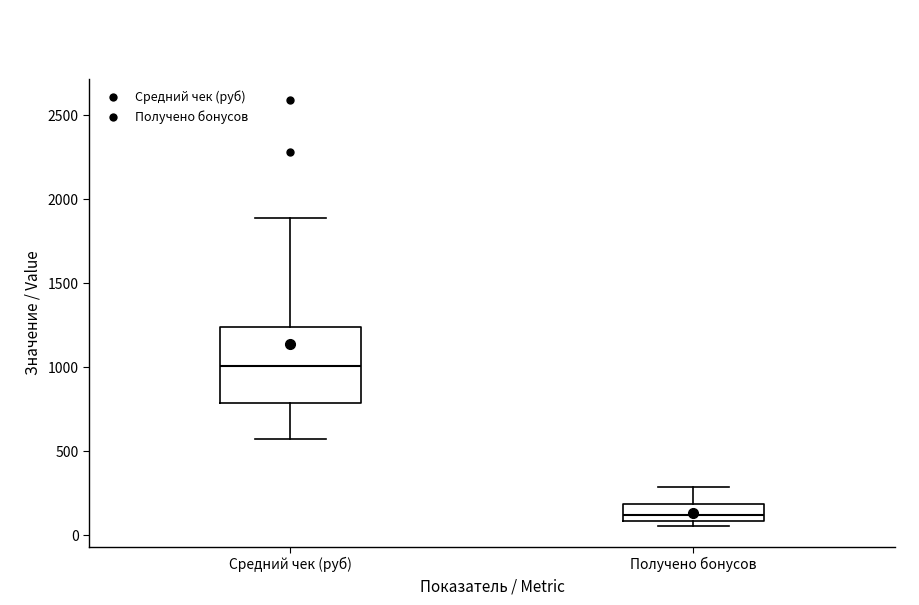

Which box has the highest median line?

Средний чек (руб)